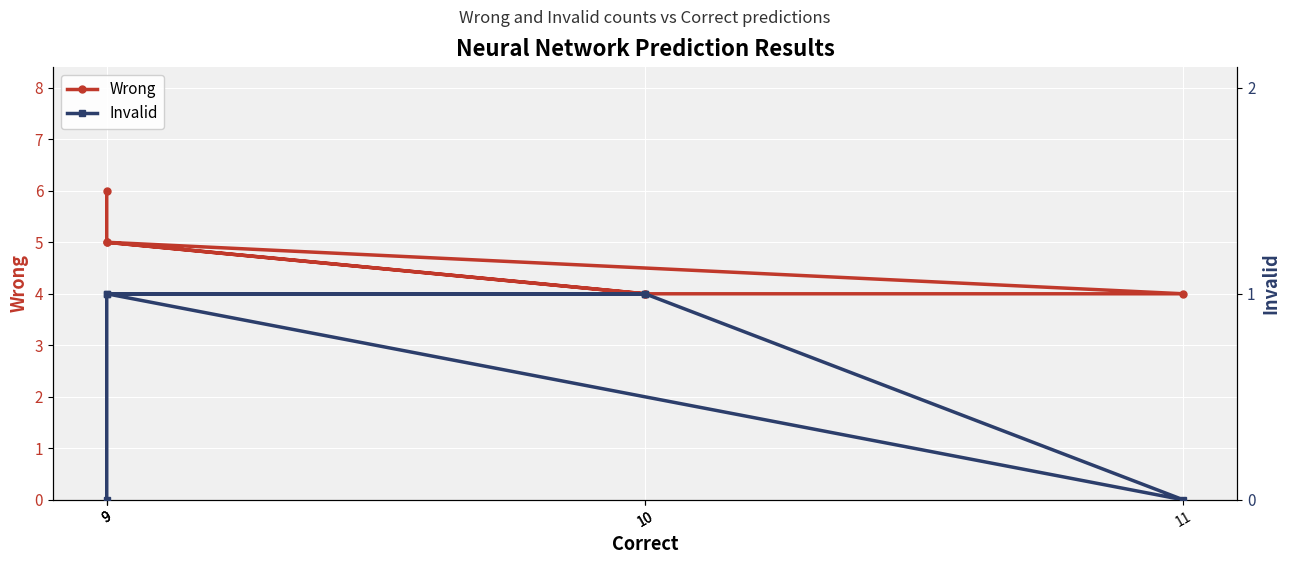

True or false: Invalid and Wrong intersect in this chart.

False